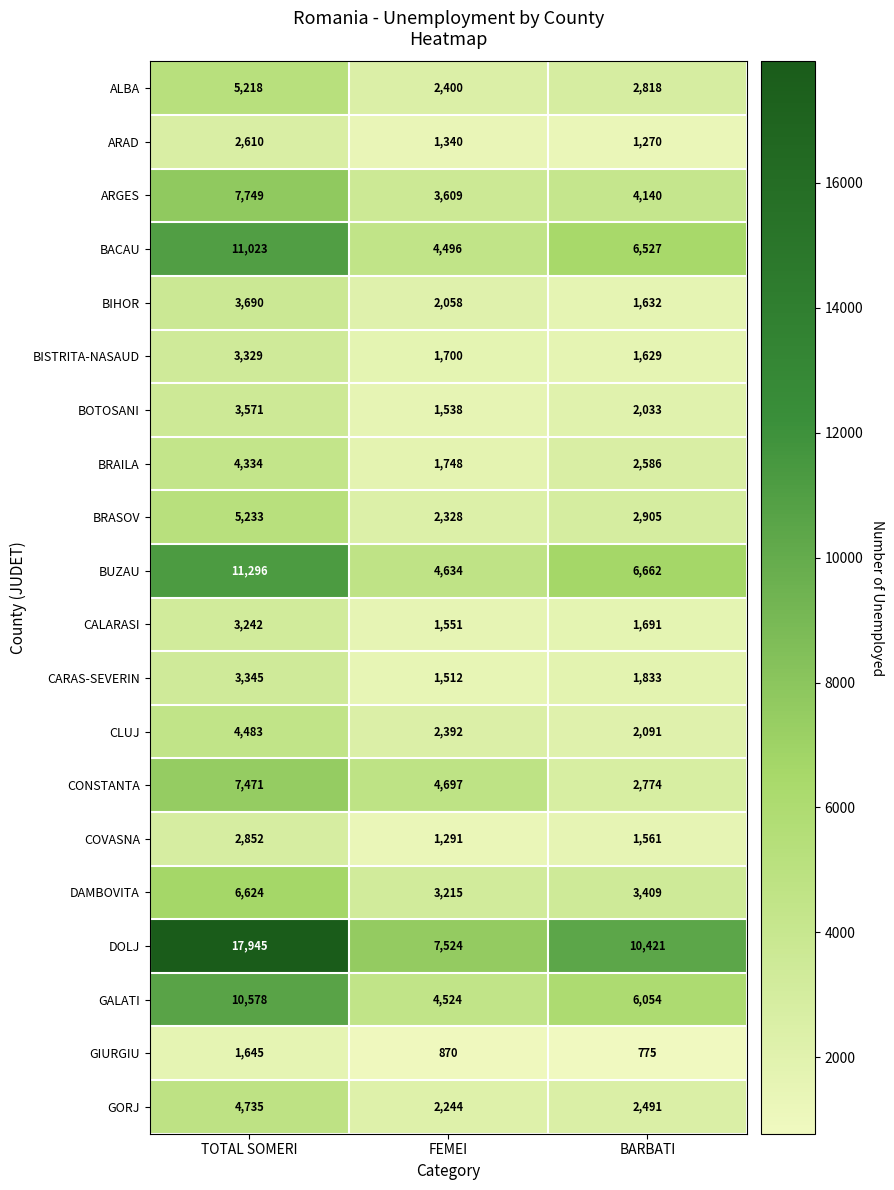

Is it true that BISTRITA-NASAUD equals 1629 at BARBATI?

True